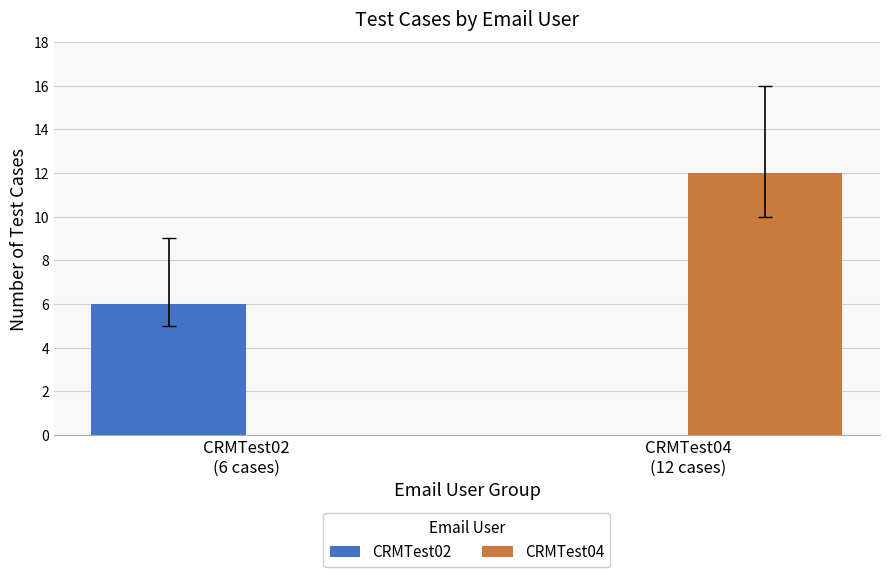

Is the value of CRMTest04 at CRMTest04
(12 cases) greater than the value of CRMTest02 at CRMTest02
(6 cases)?

Yes